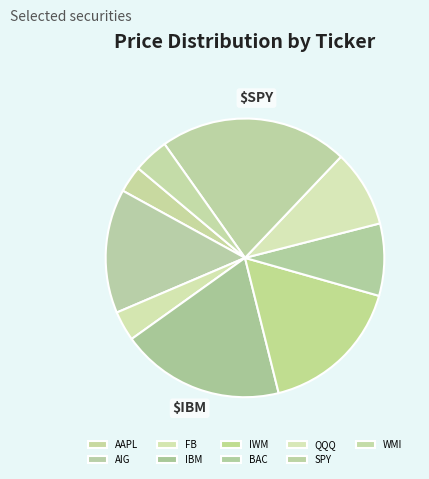

Approximately how many times larger is the value at AAPL compared to FB?

0.9